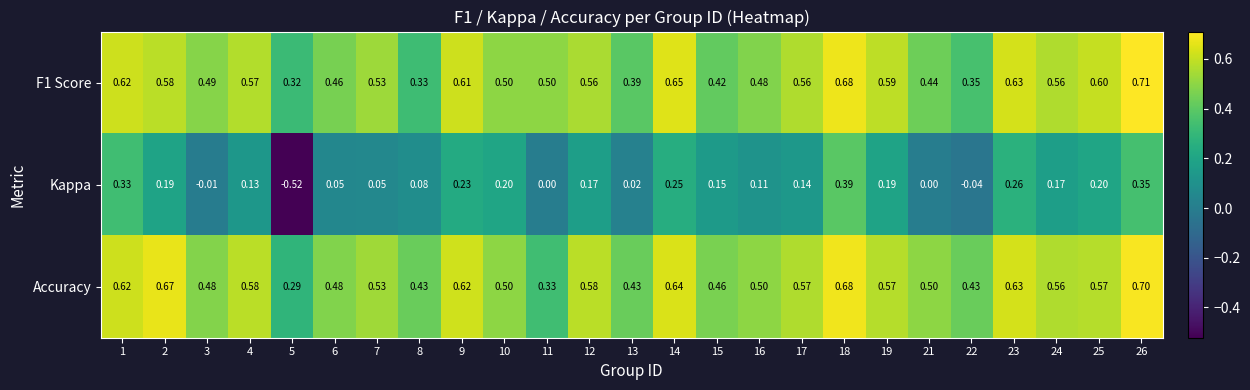

Between 4 and 5, which series saw the biggest shift?

Kappa